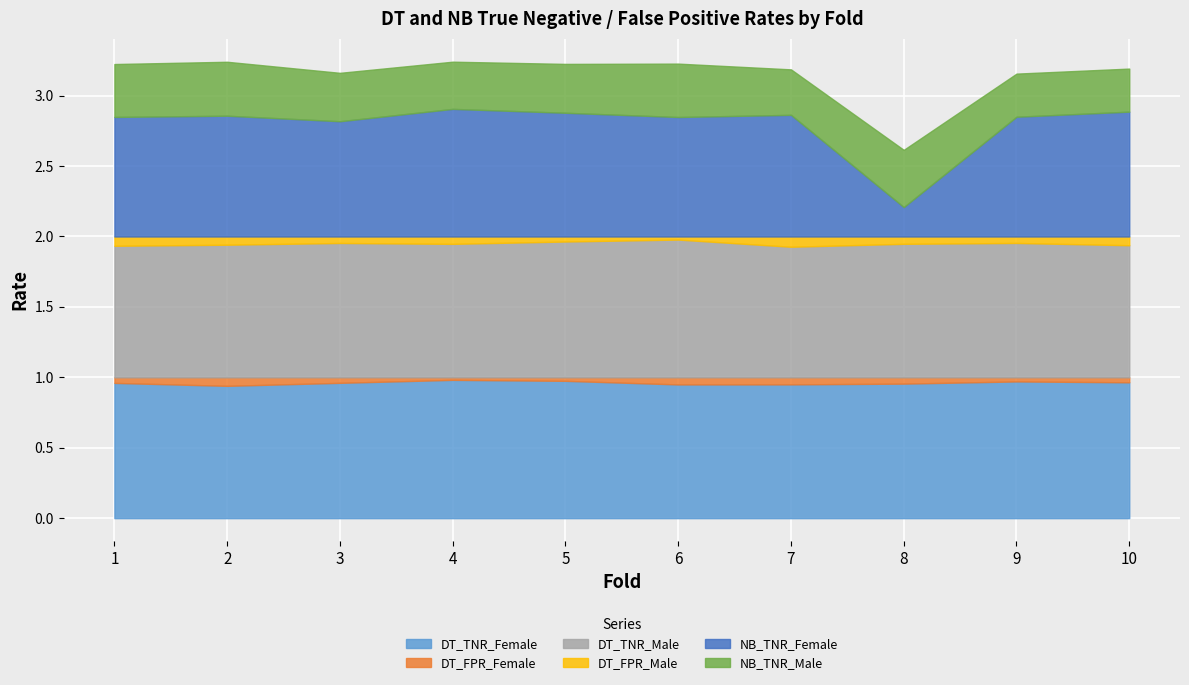

Reading left to right, transcribe all the data shown in this chart.

DT_TNR_Female: 1.0	0.9	1.0	1.0	1.0	0.9	0.9	1.0	1.0	1.0
DT_FPR_Female: 0.0	0.1	0.0	0.0	0.0	0.1	0.1	0.0	0.0	0.0
DT_TNR_Male: 0.9	0.9	1.0	0.9	1.0	1.0	0.9	0.9	1.0	0.9
DT_FPR_Male: 0.1	0.1	0.0	0.1	0.0	0.0	0.1	0.1	0.0	0.1
NB_TNR_Female: 0.8	0.9	0.8	0.9	0.9	0.8	0.9	0.2	0.9	0.9
NB_TNR_Male: 0.4	0.4	0.3	0.3	0.3	0.4	0.3	0.4	0.3	0.3